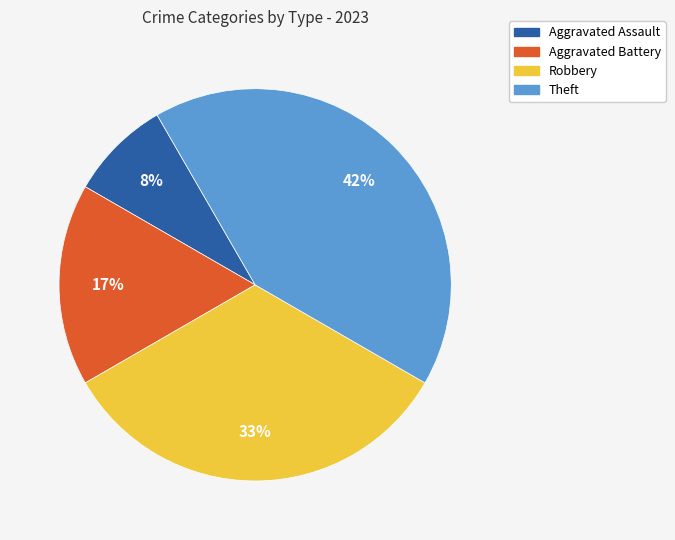

To the nearest percent, what is the combined percentage of Theft and Robbery?

75%